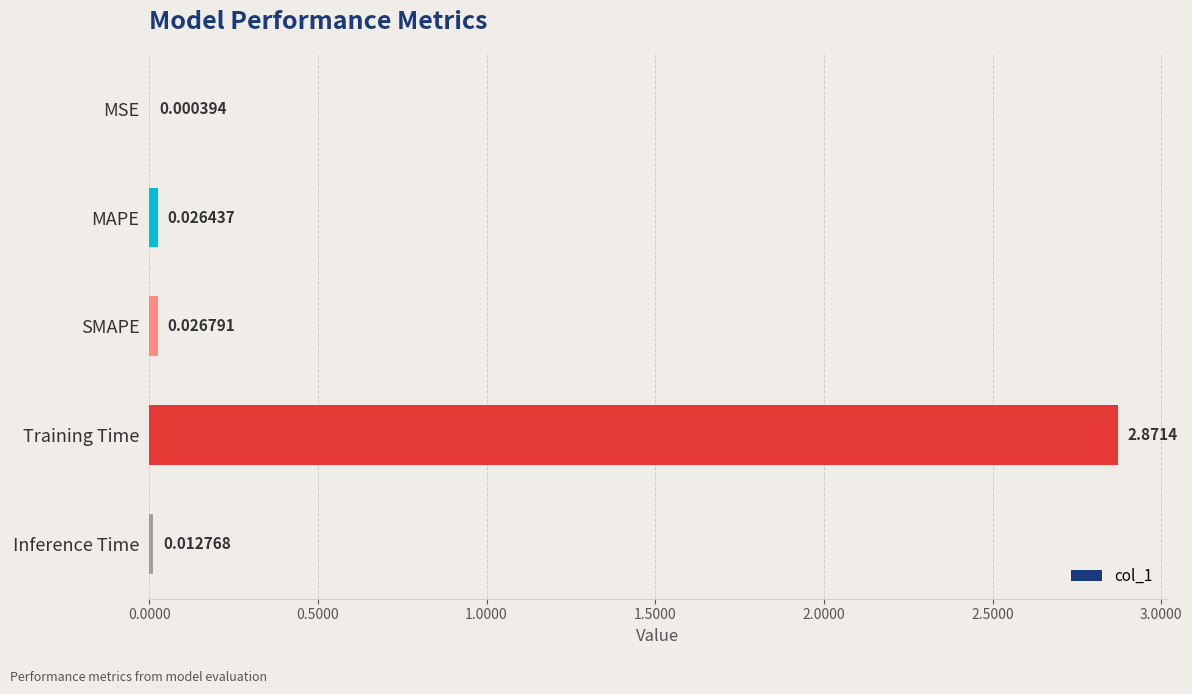

At which label is the value closest to 1?

SMAPE